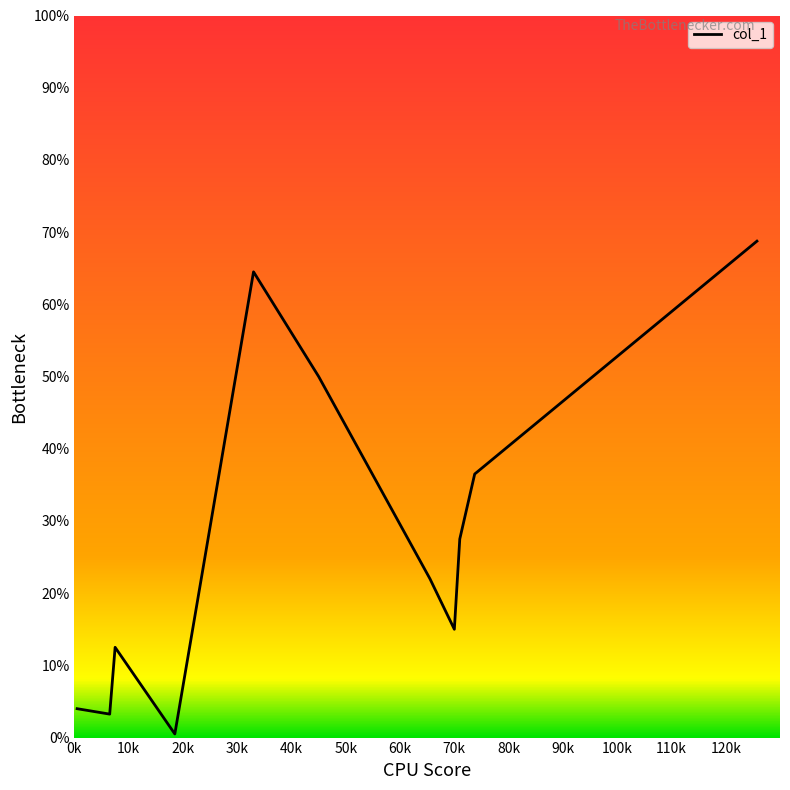

What is the maximum value shown in the chart?

68.8